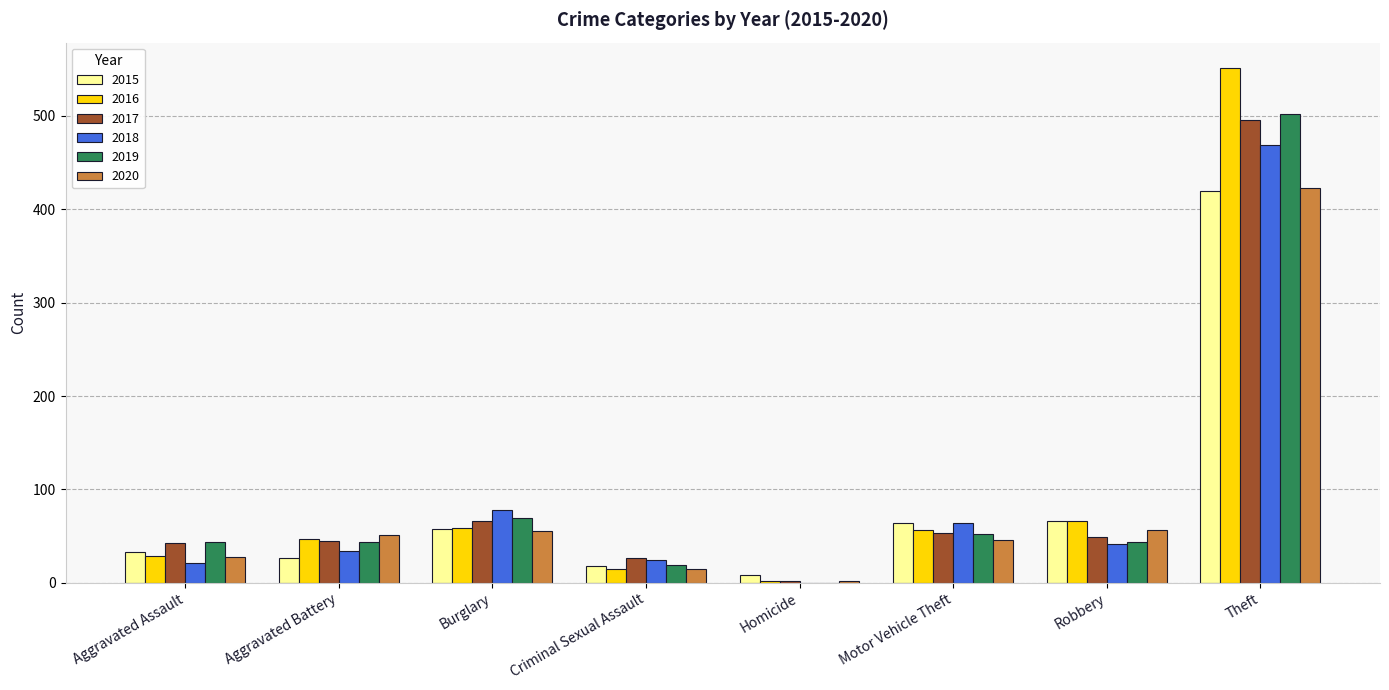

What is the sum of the 2019 values at Aggravated Battery and Robbery?

88